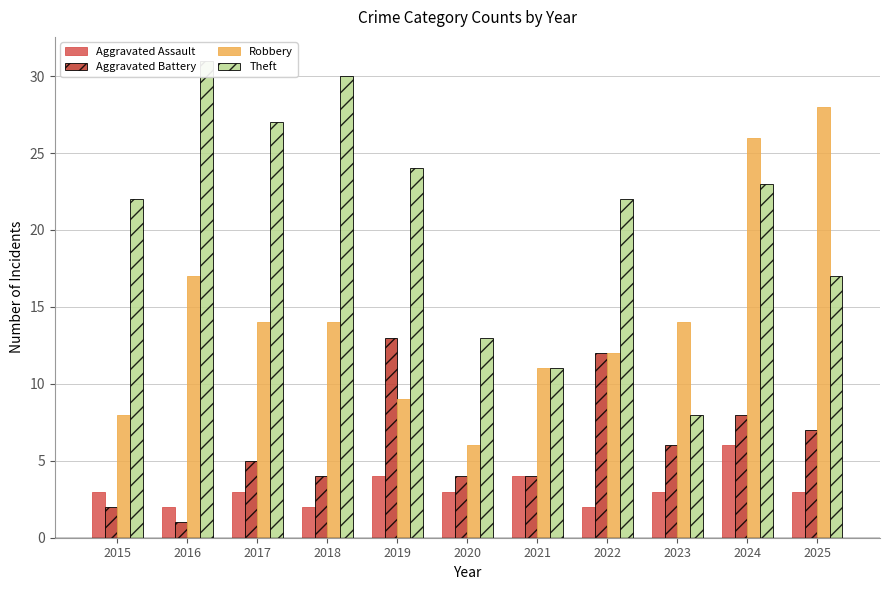

How many series are shown in this chart?

4